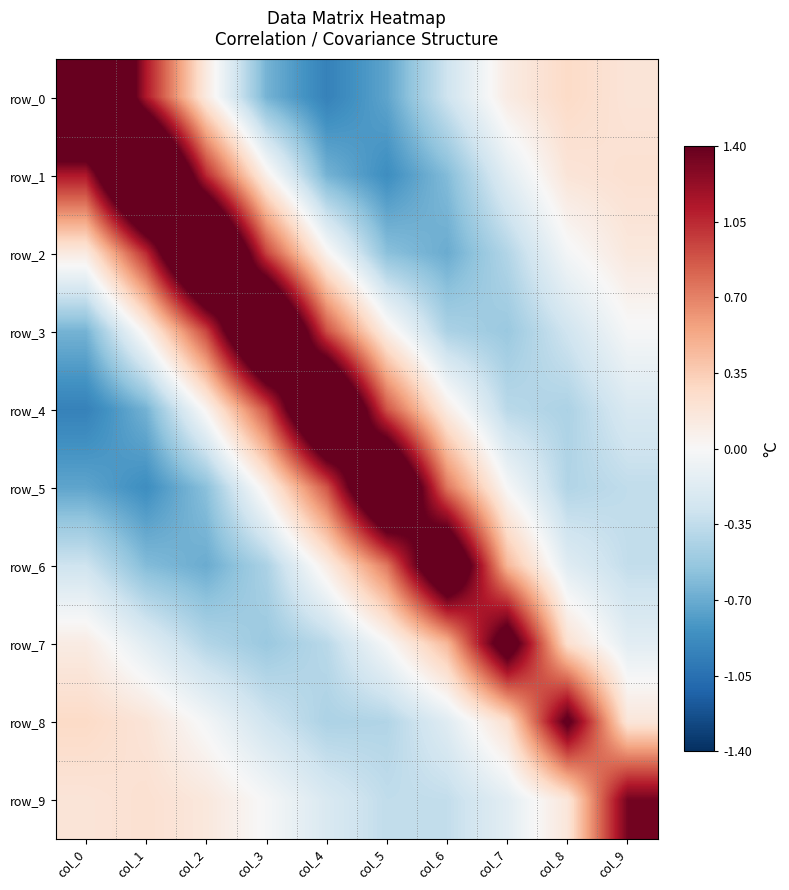

Reading left to right, extract all data points from this chart.

row_0: col_0=2.7	col_1=1.1	col_2=0.1	col_3=-0.7	col_4=-0.9	col_5=-0.7	col_6=-0.3	col_7=0.1	col_8=0.3	col_9=0.2
row_1: col_0=1.1	col_1=2.6	col_2=1.0	col_3=0.1	col_4=-0.7	col_5=-0.9	col_6=-0.6	col_7=-0.2	col_8=0.2	col_9=0.2
row_2: col_0=0.1	col_1=1.0	col_2=2.5	col_3=0.9	col_4=0.0	col_5=-0.6	col_6=-0.7	col_7=-0.4	col_8=-0.0	col_9=0.1
row_3: col_0=-0.7	col_1=0.1	col_2=0.9	col_3=2.4	col_4=0.9	col_5=0.1	col_6=-0.4	col_7=-0.5	col_8=-0.3	col_9=-0.0
row_4: col_0=-0.9	col_1=-0.7	col_2=0.0	col_3=0.9	col_4=2.4	col_5=0.9	col_6=0.1	col_7=-0.4	col_8=-0.4	col_9=-0.2
row_5: col_0=-0.7	col_1=-0.9	col_2=-0.6	col_3=0.1	col_4=0.9	col_5=2.3	col_6=0.7	col_7=-0.0	col_8=-0.4	col_9=-0.3
row_6: col_0=-0.3	col_1=-0.6	col_2=-0.7	col_3=-0.4	col_4=0.1	col_5=0.7	col_6=2.0	col_7=0.5	col_8=-0.2	col_9=-0.3
row_7: col_0=0.1	col_1=-0.2	col_2=-0.4	col_3=-0.5	col_4=-0.4	col_5=-0.0	col_6=0.5	col_7=1.7	col_8=0.2	col_9=-0.1
row_8: col_0=0.3	col_1=0.2	col_2=-0.0	col_3=-0.3	col_4=-0.4	col_5=-0.4	col_6=-0.2	col_7=0.2	col_8=1.5	col_9=0.2
row_9: col_0=0.2	col_1=0.2	col_2=0.1	col_3=-0.0	col_4=-0.2	col_5=-0.3	col_6=-0.3	col_7=-0.1	col_8=0.2	col_9=1.3